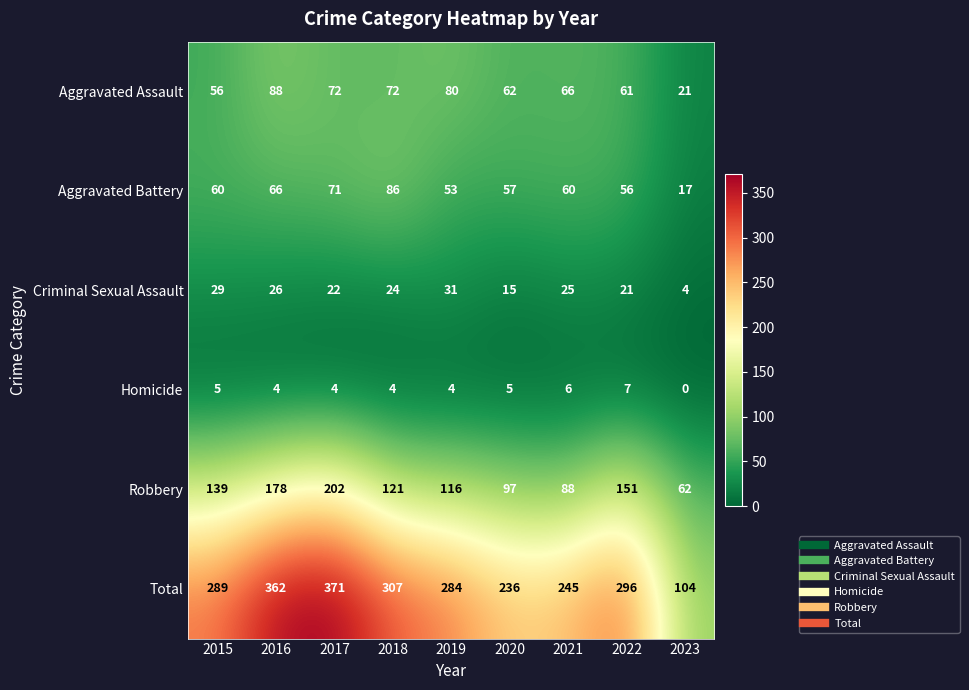

At 2016, list the series in order from smallest to largest.

Homicide, Criminal Sexual Assault, Aggravated Battery, Aggravated Assault, Robbery, Total